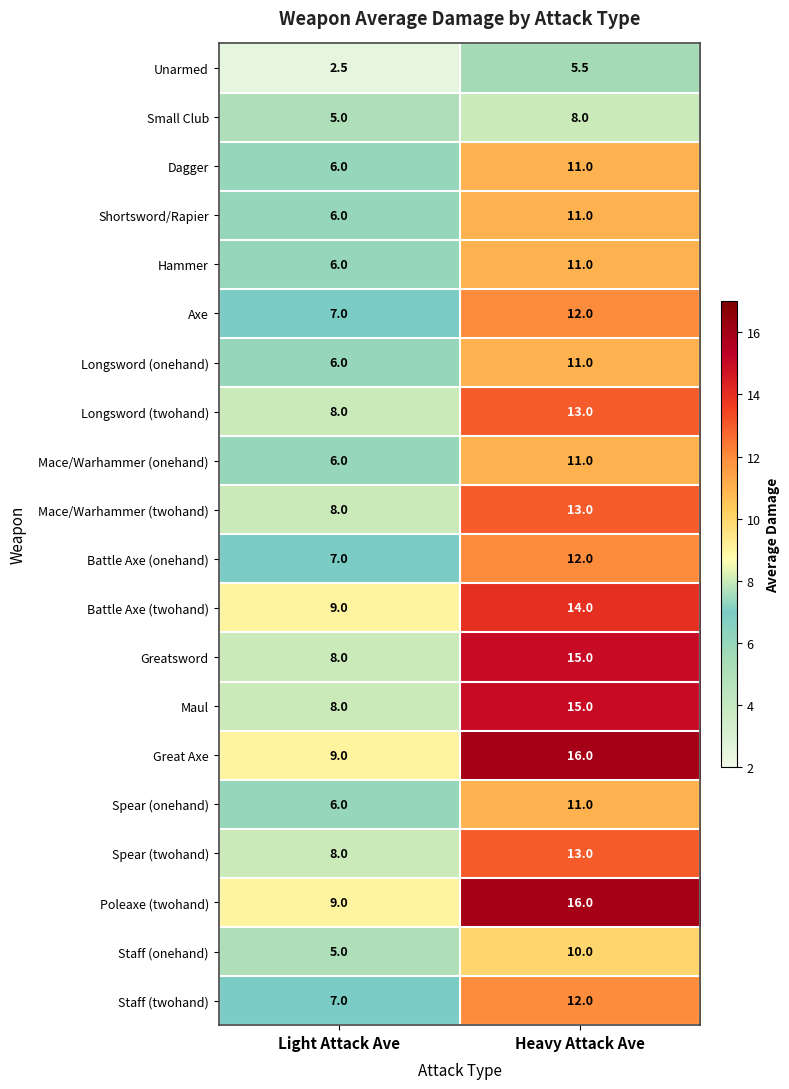

What is the difference between the Longsword (onehand) values at Light Attack Ave and Heavy Attack Ave?

5.0